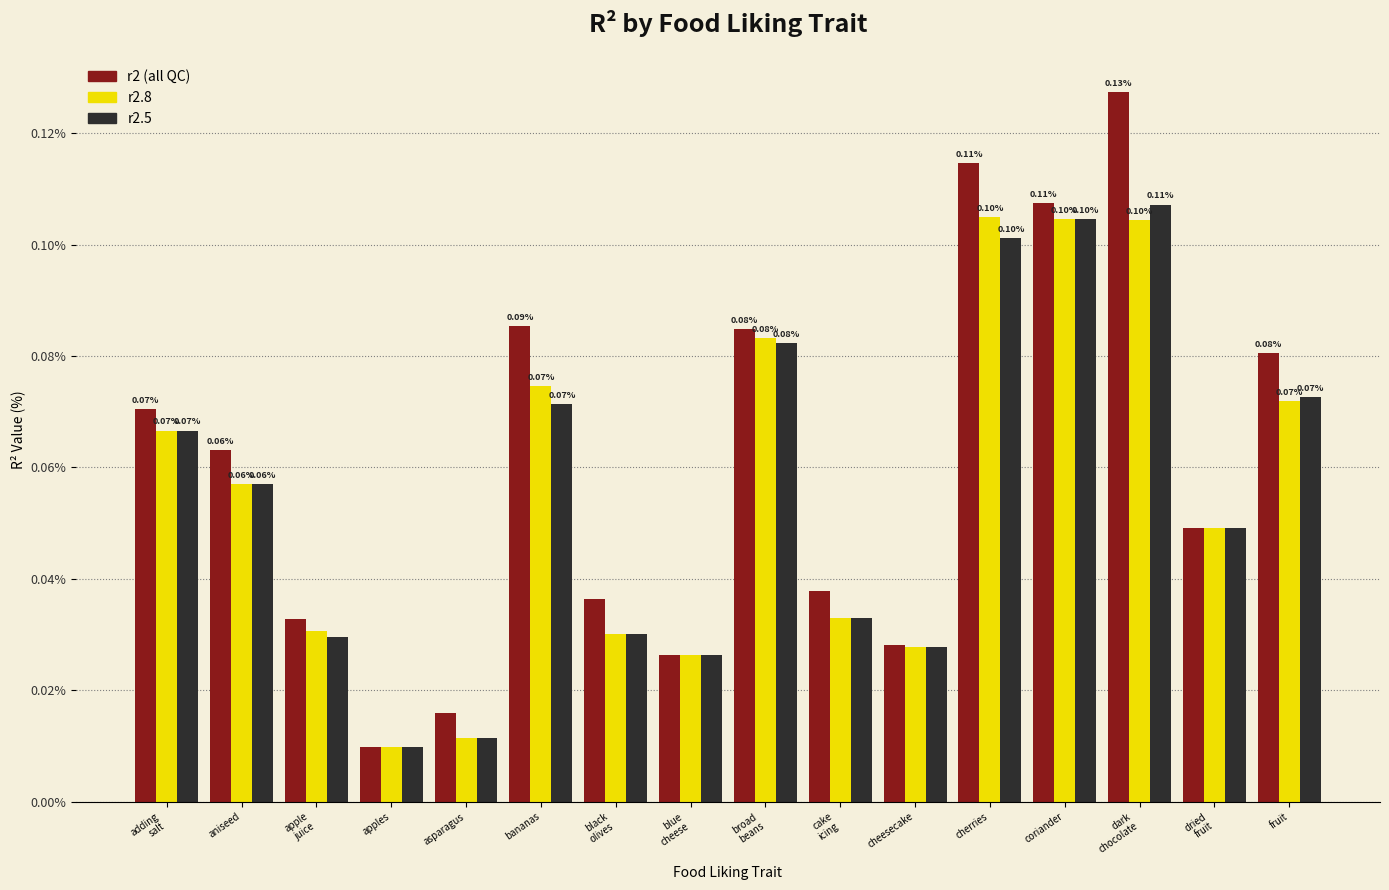

Are the bars horizontal?

No